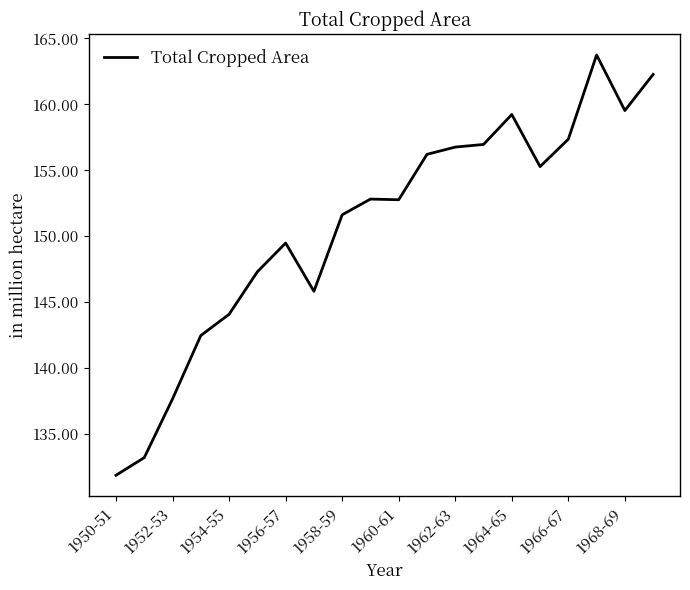

What is the maximum value shown in the chart?

163.7